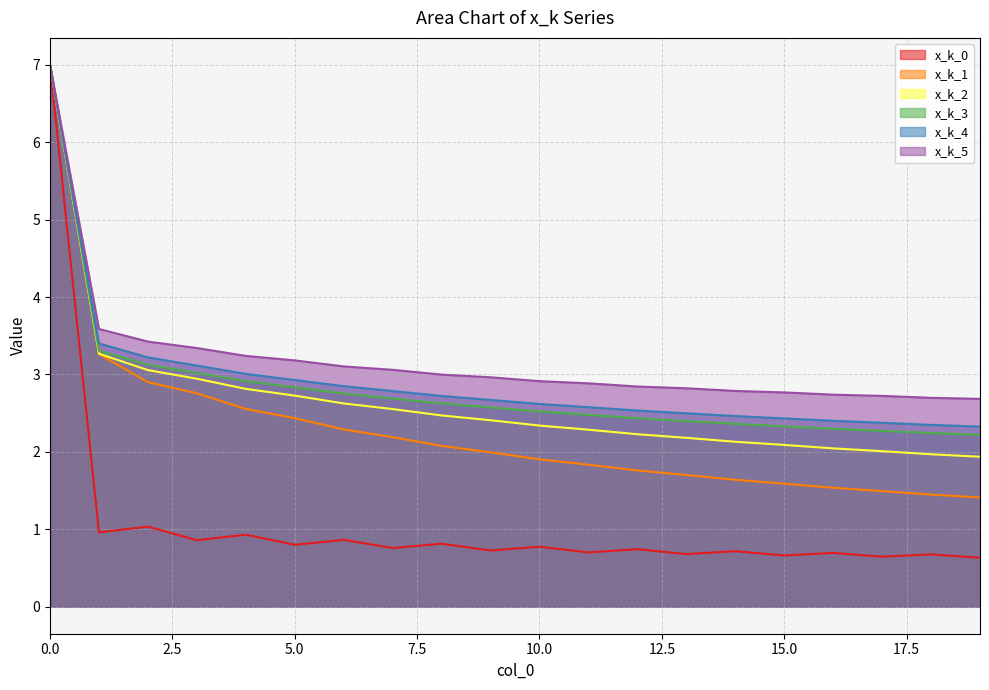

True or false: x_k_4 has a value of 3.2 at 2.

True